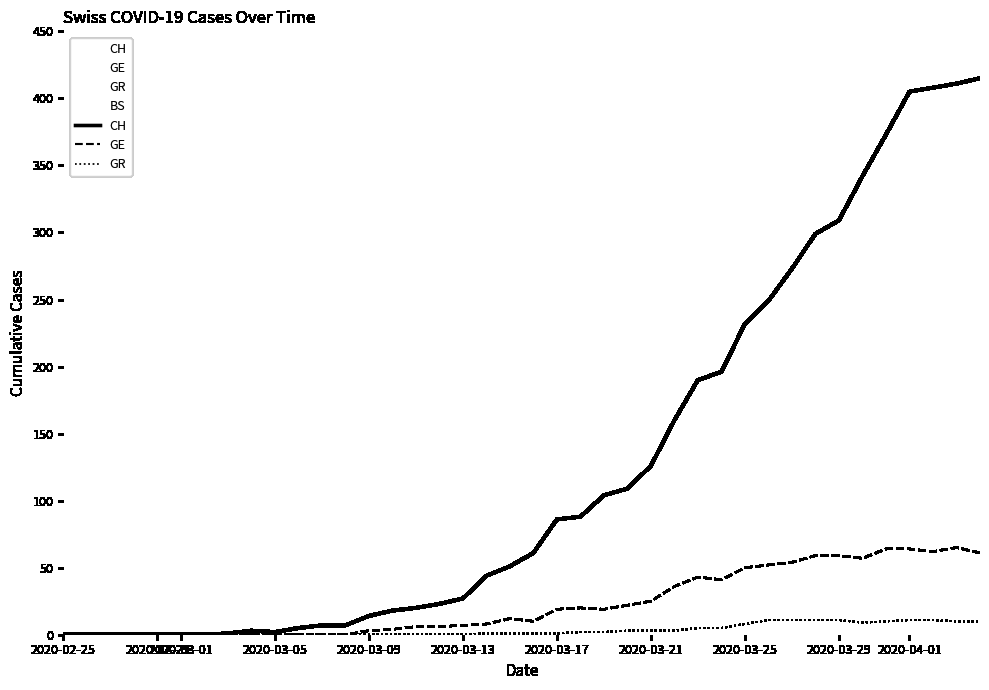

Reading right to left, what are all the values shown in this chart?

CH: 415	411	408	405	373	342	309	299	273	249	232	196	190	160	126	109	104	88	86	61	51	44	27	23	20	18	14	7	7	5	2	3	1	0	0	0	0	0	0	0
GE: 61	65	62	64	64	57	59	59	54	52	50	41	43	36	25	22	19	20	19	10	12	8	7	6	6	4	3	0	0	0	0	0	0	0	0	0	0	0	0	0
GR: 10	10	11	11	10	9	11	11	11	11	8	5	5	3	3	3	2	2	1	1	1	1	0	0	0	0	0	0	0	0	0	0	0	0	0	0	0	0	0	0